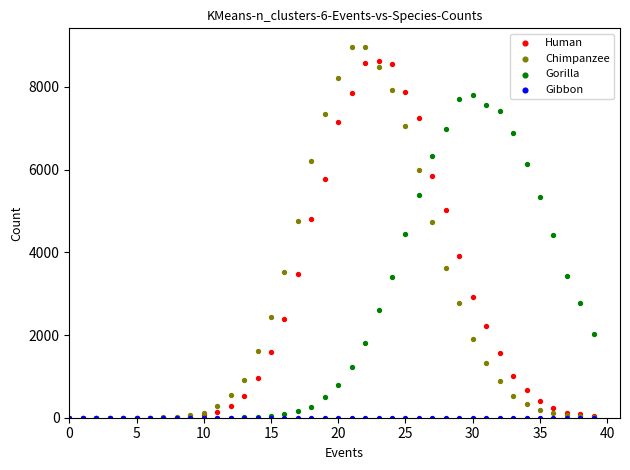

What are all the series names shown in the legend?

Human, Chimpanzee, Gorilla, Gibbon